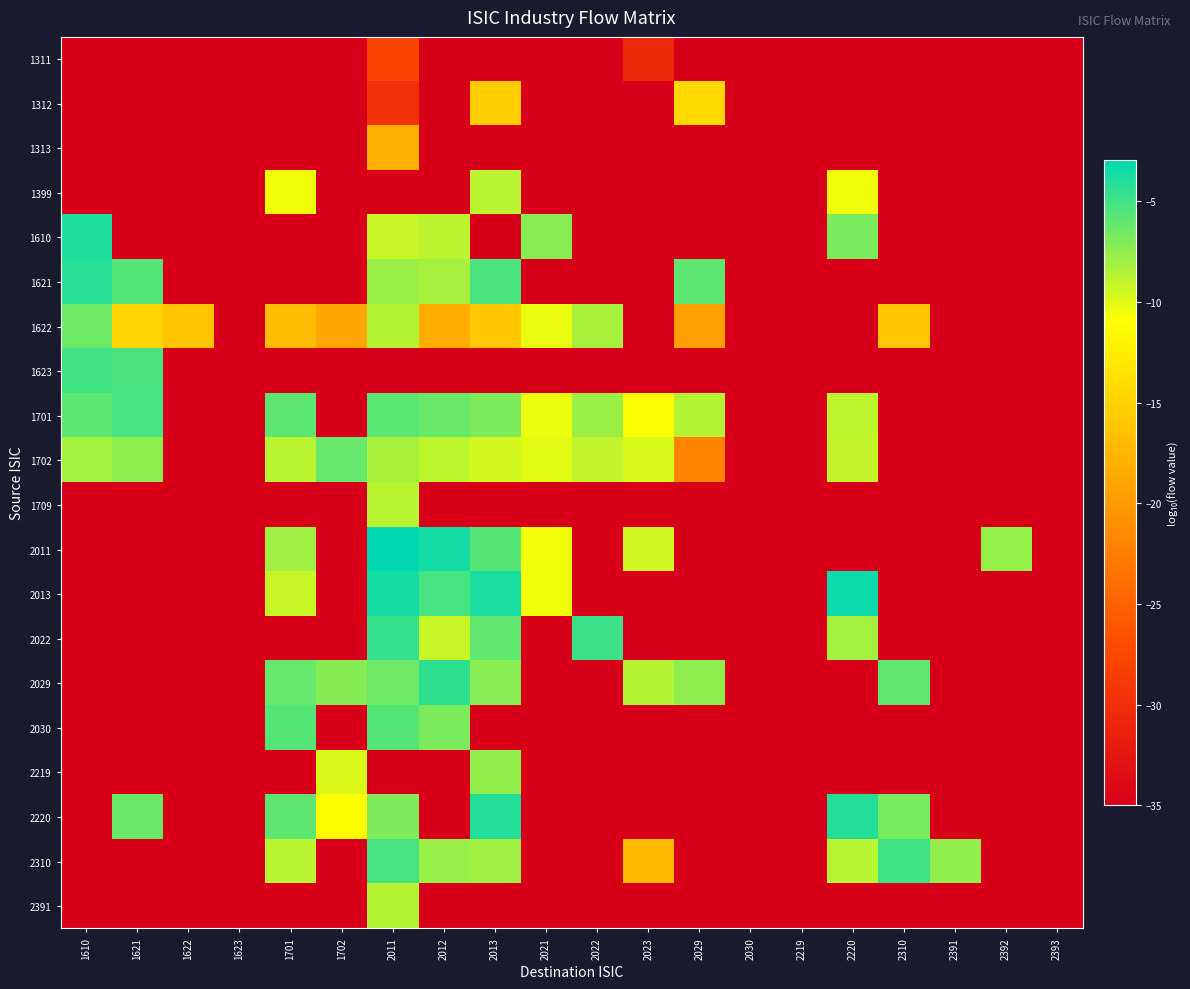

Reading left to right, extract all data points from this chart.

1311: 1610=-35.0	1621=-35.0	1622=-35.0	1623=-35.0	1701=-35.0	1702=-35.0	2011=-27.8	2012=-35.0	2013=-35.0	2021=-35.0	2022=-35.0	2023=-30.6	2029=-35.0	2030=-35.0	2219=-35.0	2220=-35.0	2310=-35.0	2391=-35.0	2392=-35.0	2393=-35.0
1312: 1610=-35.0	1621=-35.0	1622=-35.0	1623=-35.0	1701=-35.0	1702=-35.0	2011=-29.8	2012=-35.0	2013=-15.4	2021=-35.0	2022=-35.0	2023=-35.0	2029=-14.3	2030=-35.0	2219=-35.0	2220=-35.0	2310=-35.0	2391=-35.0	2392=-35.0	2393=-35.0
1313: 1610=-35.0	1621=-35.0	1622=-35.0	1623=-35.0	1701=-35.0	1702=-35.0	2011=-18.1	2012=-35.0	2013=-35.0	2021=-35.0	2022=-35.0	2023=-35.0	2029=-35.0	2030=-35.0	2219=-35.0	2220=-35.0	2310=-35.0	2391=-35.0	2392=-35.0	2393=-35.0
1399: 1610=-35.0	1621=-35.0	1622=-35.0	1623=-35.0	1701=-10.5	1702=-35.0	2011=-35.0	2012=-35.0	2013=-8.8	2021=-35.0	2022=-35.0	2023=-35.0	2029=-35.0	2030=-35.0	2219=-35.0	2220=-10.5	2310=-35.0	2391=-35.0	2392=-35.0	2393=-35.0
1610: 1610=-3.9	1621=-35.0	1622=-35.0	1623=-35.0	1701=-35.0	1702=-35.0	2011=-9.2	2012=-8.8	2013=-35.0	2021=-7.2	2022=-35.0	2023=-35.0	2029=-35.0	2030=-35.0	2219=-35.0	2220=-6.8	2310=-35.0	2391=-35.0	2392=-35.0	2393=-35.0
1621: 1610=-4.3	1621=-5.6	1622=-35.0	1623=-35.0	1701=-35.0	1702=-35.0	2011=-7.8	2012=-8.2	2013=-5.3	2021=-35.0	2022=-35.0	2023=-35.0	2029=-5.9	2030=-35.0	2219=-35.0	2220=-35.0	2310=-35.0	2391=-35.0	2392=-35.0	2393=-35.0
1622: 1610=-6.4	1621=-14.8	1622=-16.1	1623=-35.0	1701=-17.0	1702=-18.8	2011=-8.6	2012=-18.3	2013=-15.9	2021=-10.3	2022=-8.3	2023=-35.0	2029=-19.6	2030=-35.0	2219=-35.0	2220=-35.0	2310=-15.9	2391=-35.0	2392=-35.0	2393=-35.0
1623: 1610=-5.0	1621=-5.3	1622=-35.0	1623=-35.0	1701=-35.0	1702=-35.0	2011=-35.0	2012=-35.0	2013=-35.0	2021=-35.0	2022=-35.0	2023=-35.0	2029=-35.0	2030=-35.0	2219=-35.0	2220=-35.0	2310=-35.0	2391=-35.0	2392=-35.0	2393=-35.0
1701: 1610=-5.9	1621=-5.3	1622=-35.0	1623=-35.0	1701=-5.8	1702=-35.0	2011=-5.8	2012=-6.3	2013=-6.9	2021=-10.4	2022=-7.8	2023=-10.9	2029=-8.6	2030=-35.0	2219=-35.0	2220=-8.9	2310=-35.0	2391=-35.0	2392=-35.0	2393=-35.0
1702: 1610=-8.1	1621=-7.4	1622=-35.0	1623=-35.0	1701=-8.8	1702=-6.2	2011=-8.2	2012=-8.9	2013=-9.6	2021=-10.1	2022=-9.1	2023=-9.8	2029=-21.8	2030=-35.0	2219=-35.0	2220=-9.0	2310=-35.0	2391=-35.0	2392=-35.0	2393=-35.0
1709: 1610=-35.0	1621=-35.0	1622=-35.0	1623=-35.0	1701=-35.0	1702=-35.0	2011=-8.8	2012=-35.0	2013=-35.0	2021=-35.0	2022=-35.0	2023=-35.0	2029=-35.0	2030=-35.0	2219=-35.0	2220=-35.0	2310=-35.0	2391=-35.0	2392=-35.0	2393=-35.0
2011: 1610=-35.0	1621=-35.0	1622=-35.0	1623=-35.0	1701=-8.0	1702=-35.0	2011=-2.9	2012=-3.6	2013=-5.7	2021=-10.5	2022=-35.0	2023=-9.5	2029=-35.0	2030=-35.0	2219=-35.0	2220=-35.0	2310=-35.0	2391=-35.0	2392=-7.7	2393=-35.0
2013: 1610=-35.0	1621=-35.0	1622=-35.0	1623=-35.0	1701=-9.3	1702=-35.0	2011=-3.6	2012=-5.2	2013=-3.8	2021=-10.5	2022=-35.0	2023=-35.0	2029=-35.0	2030=-35.0	2219=-35.0	2220=-3.4	2310=-35.0	2391=-35.0	2392=-35.0	2393=-35.0
2022: 1610=-35.0	1621=-35.0	1622=-35.0	1623=-35.0	1701=-35.0	1702=-35.0	2011=-4.6	2012=-9.2	2013=-6.0	2021=-35.0	2022=-4.9	2023=-35.0	2029=-35.0	2030=-35.0	2219=-35.0	2220=-8.1	2310=-35.0	2391=-35.0	2392=-35.0	2393=-35.0
2029: 1610=-35.0	1621=-35.0	1622=-35.0	1623=-35.0	1701=-6.1	1702=-7.2	2011=-6.4	2012=-4.5	2013=-7.2	2021=-35.0	2022=-35.0	2023=-8.6	2029=-7.5	2030=-35.0	2219=-35.0	2220=-35.0	2310=-6.0	2391=-35.0	2392=-35.0	2393=-35.0
2030: 1610=-35.0	1621=-35.0	1622=-35.0	1623=-35.0	1701=-5.7	1702=-35.0	2011=-5.6	2012=-6.9	2013=-35.0	2021=-35.0	2022=-35.0	2023=-35.0	2029=-35.0	2030=-35.0	2219=-35.0	2220=-35.0	2310=-35.0	2391=-35.0	2392=-35.0	2393=-35.0
2219: 1610=-35.0	1621=-35.0	1622=-35.0	1623=-35.0	1701=-35.0	1702=-9.8	2011=-35.0	2012=-35.0	2013=-7.6	2021=-35.0	2022=-35.0	2023=-35.0	2029=-35.0	2030=-35.0	2219=-35.0	2220=-35.0	2310=-35.0	2391=-35.0	2392=-35.0	2393=-35.0
2220: 1610=-35.0	1621=-6.3	1622=-35.0	1623=-35.0	1701=-5.9	1702=-11.2	2011=-6.9	2012=-35.0	2013=-4.1	2021=-35.0	2022=-35.0	2023=-35.0	2029=-35.0	2030=-35.0	2219=-35.0	2220=-4.1	2310=-6.7	2391=-35.0	2392=-35.0	2393=-35.0
2310: 1610=-35.0	1621=-35.0	1622=-35.0	1623=-35.0	1701=-8.8	1702=-35.0	2011=-5.2	2012=-7.7	2013=-8.0	2021=-35.0	2022=-35.0	2023=-17.0	2029=-35.0	2030=-35.0	2219=-35.0	2220=-8.7	2310=-5.0	2391=-7.6	2392=-35.0	2393=-35.0
2391: 1610=-35.0	1621=-35.0	1622=-35.0	1623=-35.0	1701=-35.0	1702=-35.0	2011=-8.6	2012=-35.0	2013=-35.0	2021=-35.0	2022=-35.0	2023=-35.0	2029=-35.0	2030=-35.0	2219=-35.0	2220=-35.0	2310=-35.0	2391=-35.0	2392=-35.0	2393=-35.0